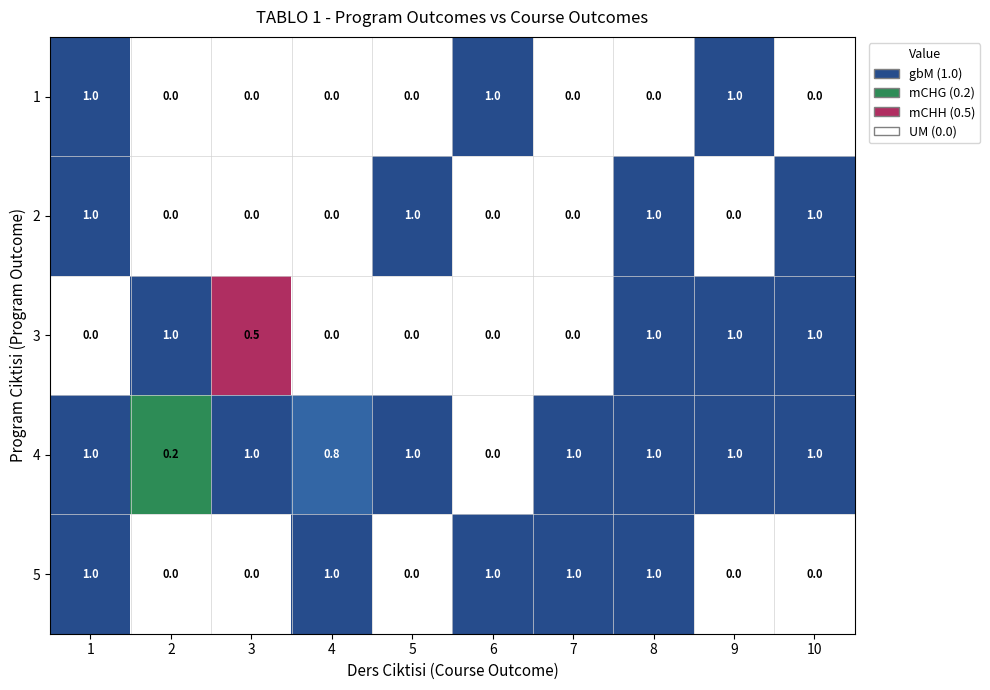

What is the total value across all series at 6?

2.0